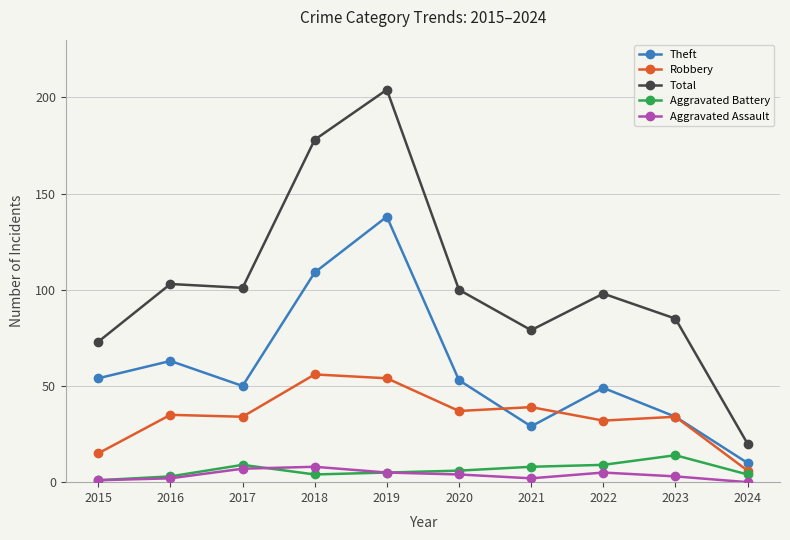

The value of Robbery at 2017 is 34. True or false?

True